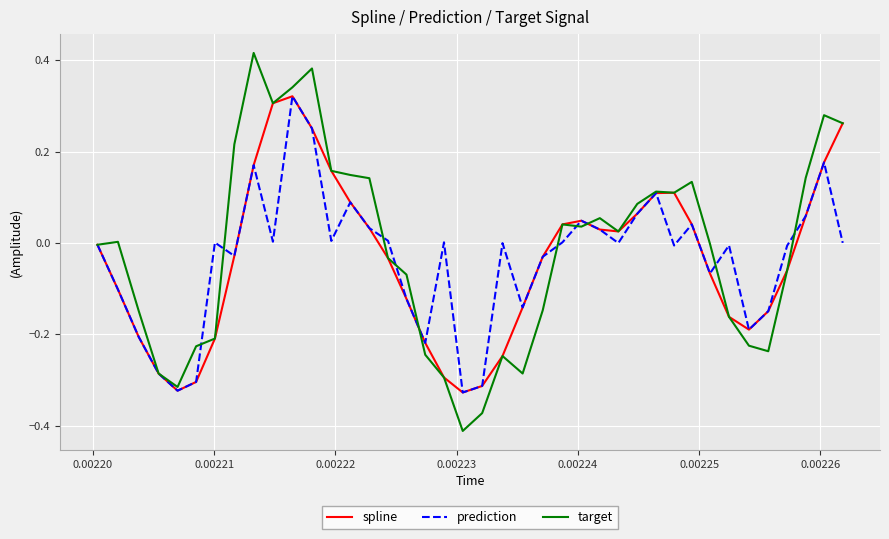

True or false: target and spline cross at least once.

True